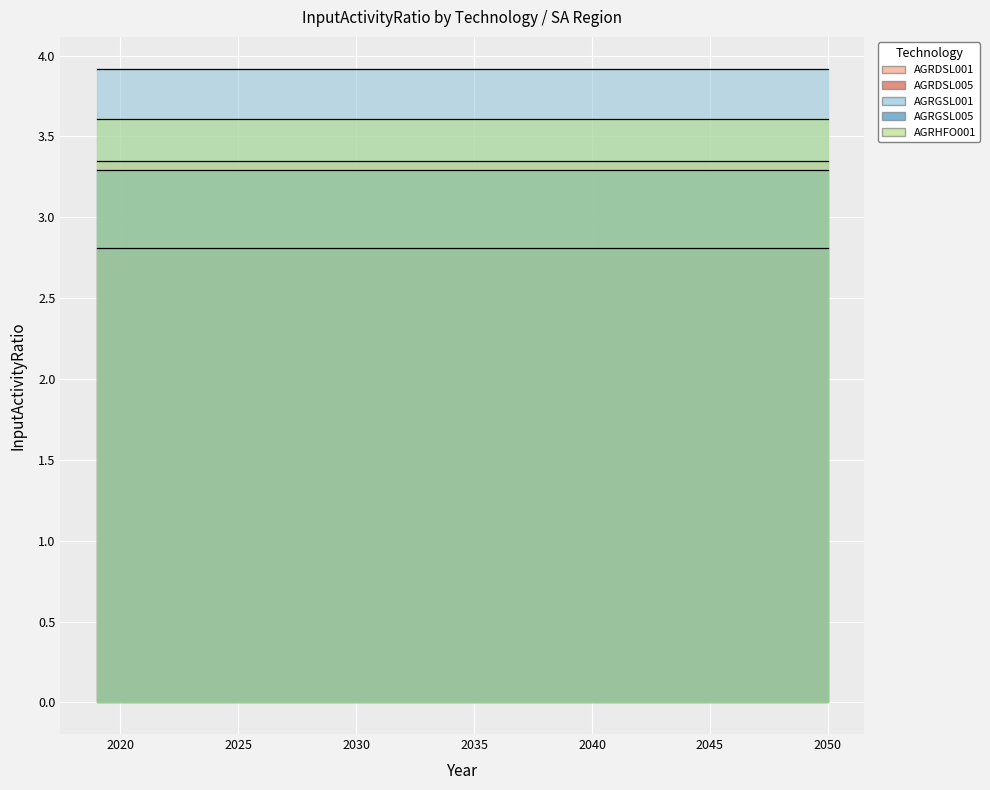

True or false: AGRGSL001 and AGRDSL001 intersect in this chart.

False